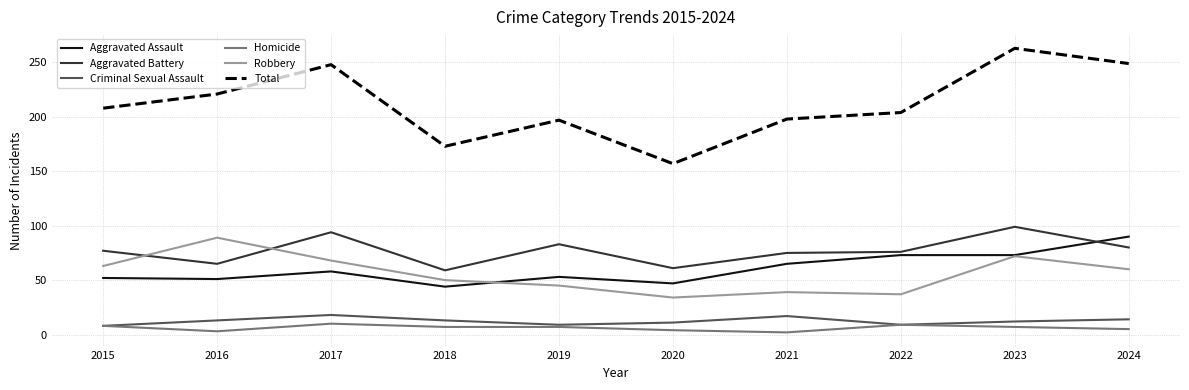

True or false: Aggravated Battery and Homicide cross at least once.

False